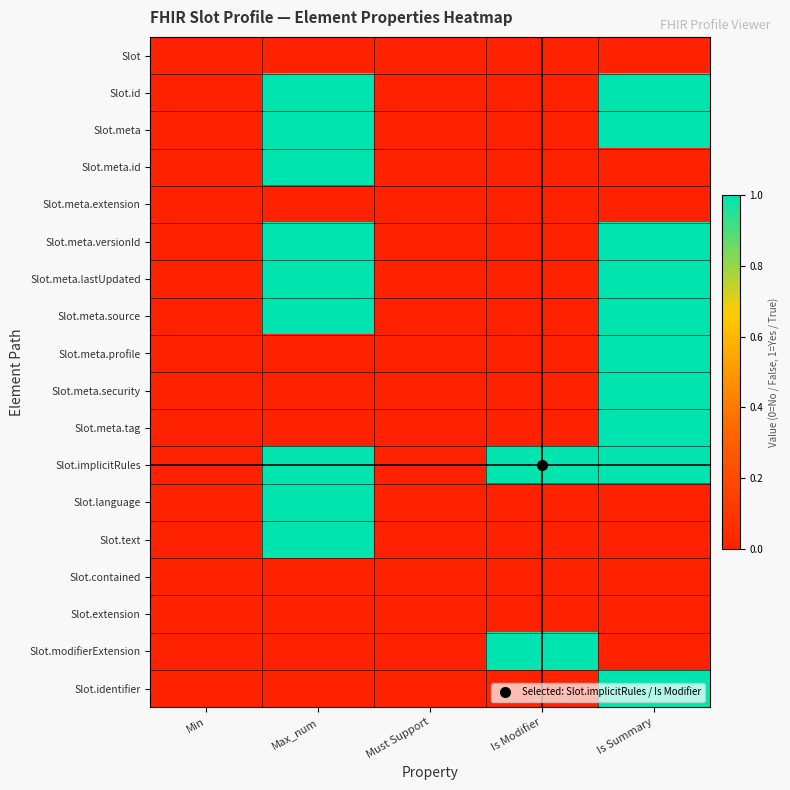

How many series are shown in this chart?

18